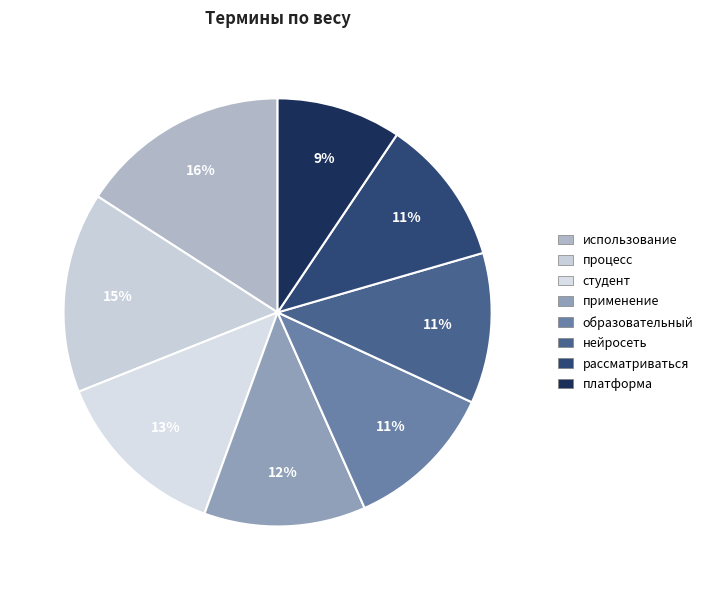

What percentage is the использование slice, to the nearest percent?

16%